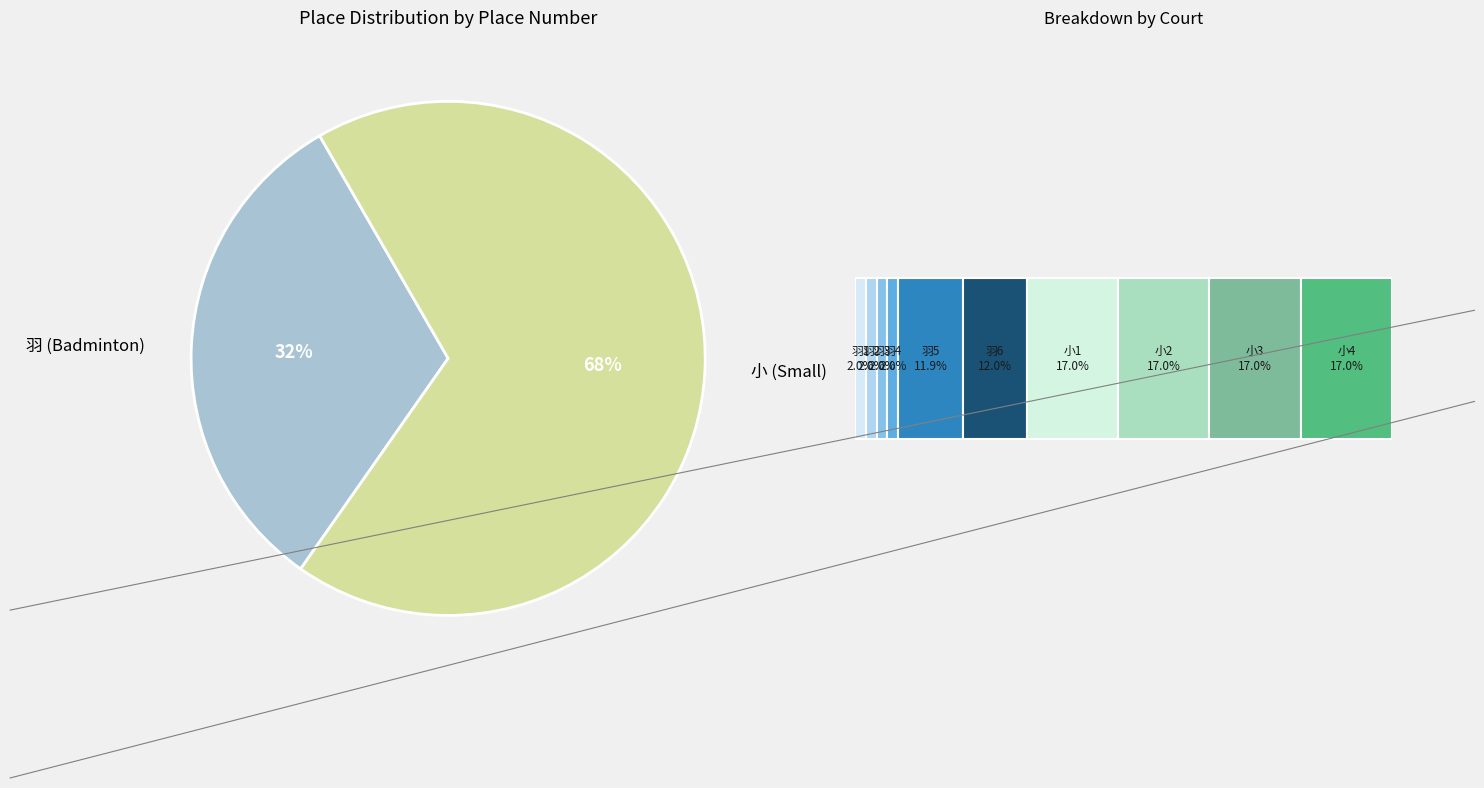

What is the change in value from 羽3 to 羽4?

+50